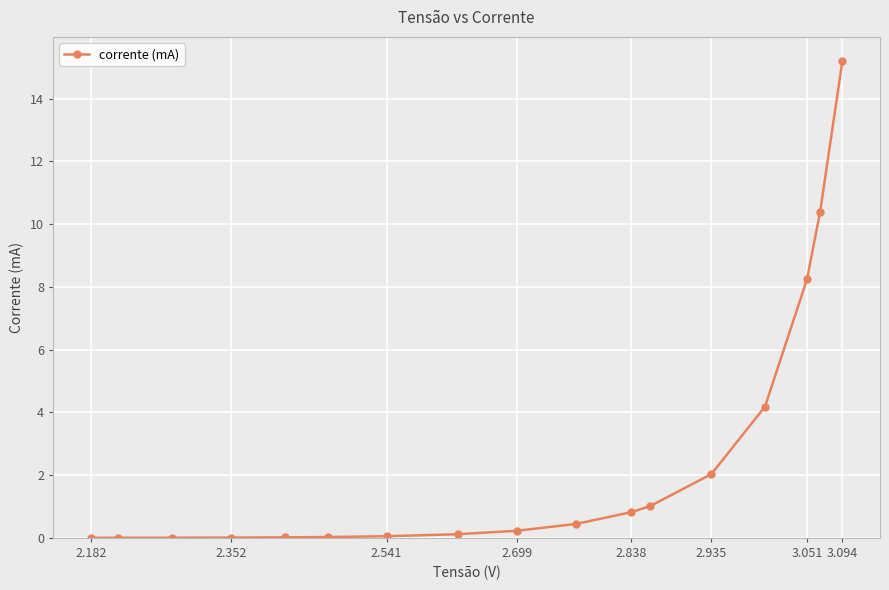

What is the difference between the maximum and minimum values?

15.2